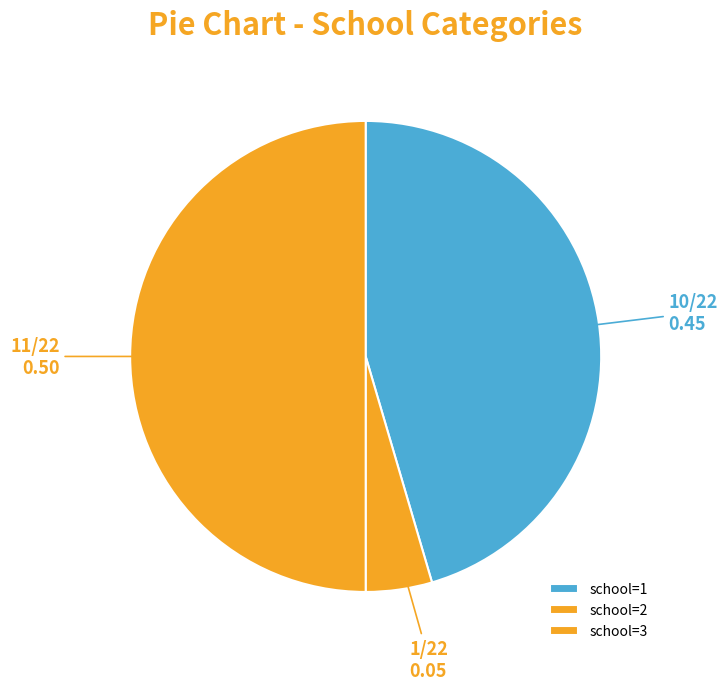

How many slices are in this pie chart?

3